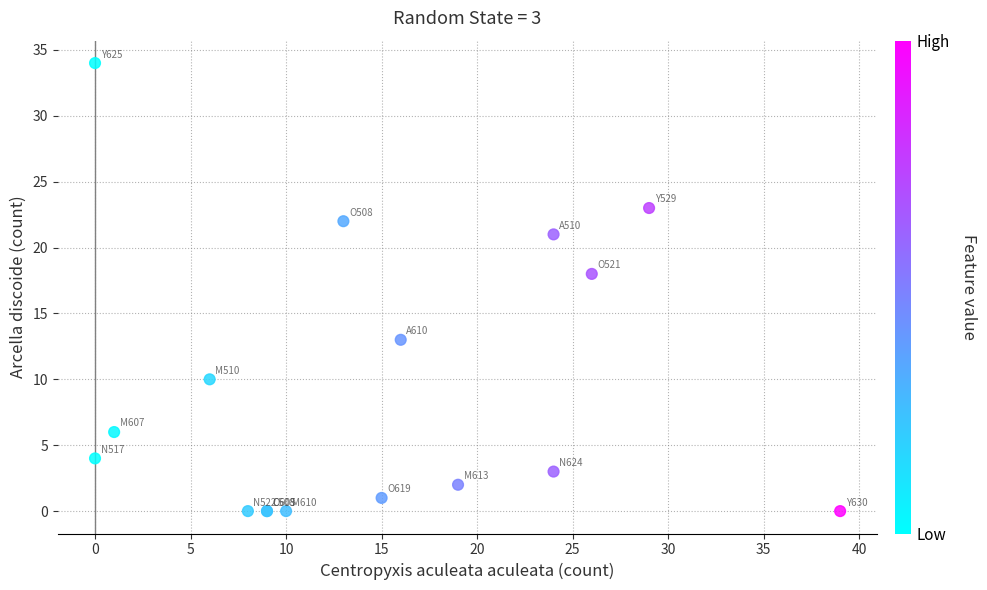

What Y value in the scatter plot is closest to 17?

18